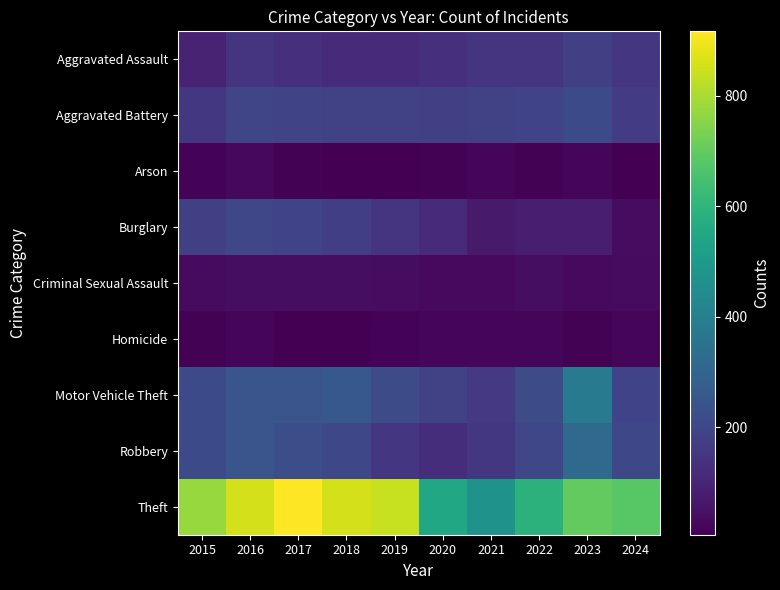

Count the number of categories in the chart.

10